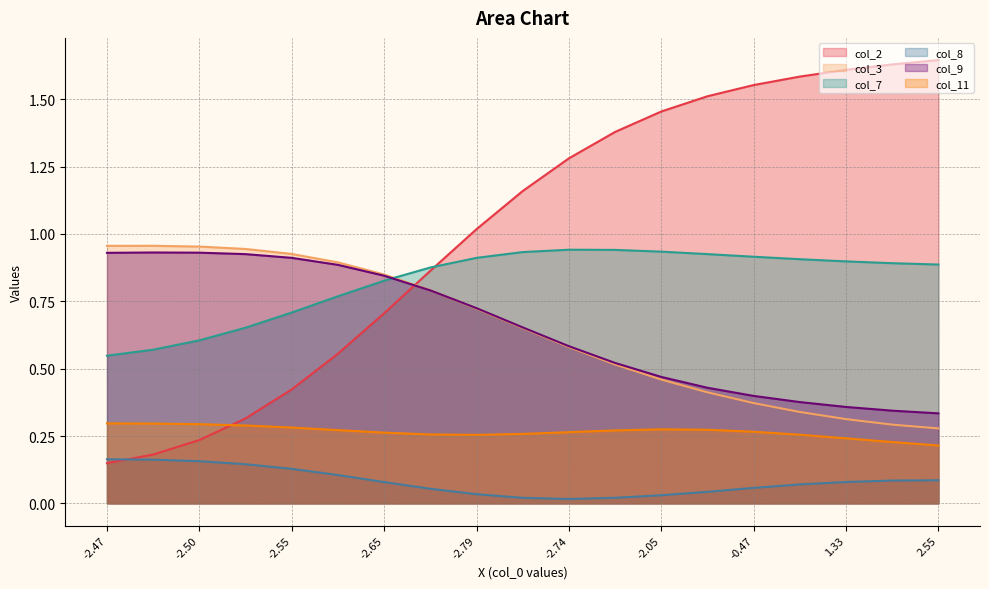

Does the chart have visible grid lines?

Yes